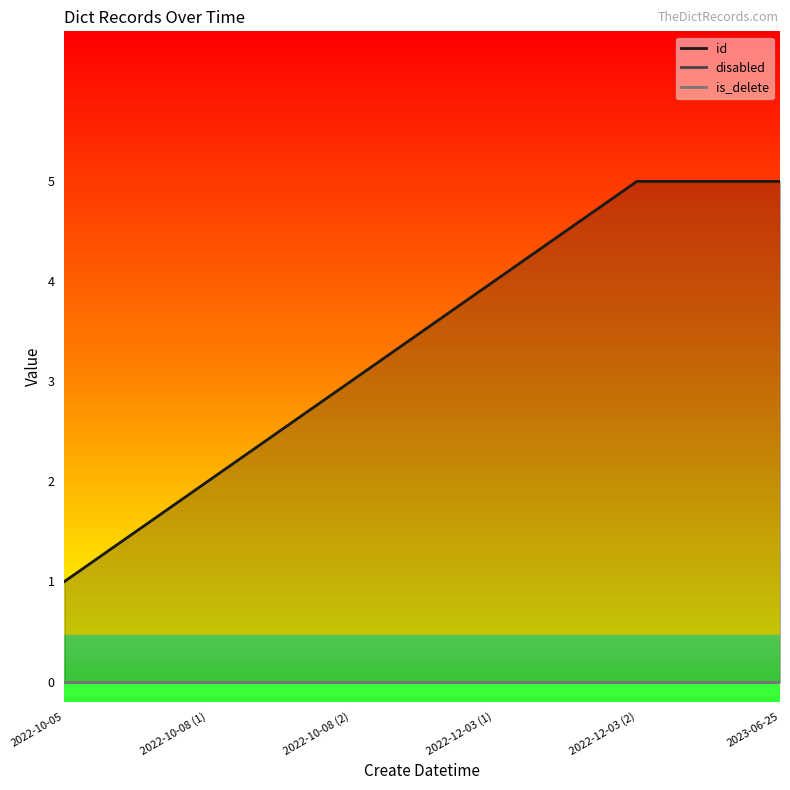

Reading right to left, extract all data points from this chart.

id: 5	5	4	3	2	1
disabled: 0	0	0	0	0	0
is_delete: 0	0	0	0	0	0